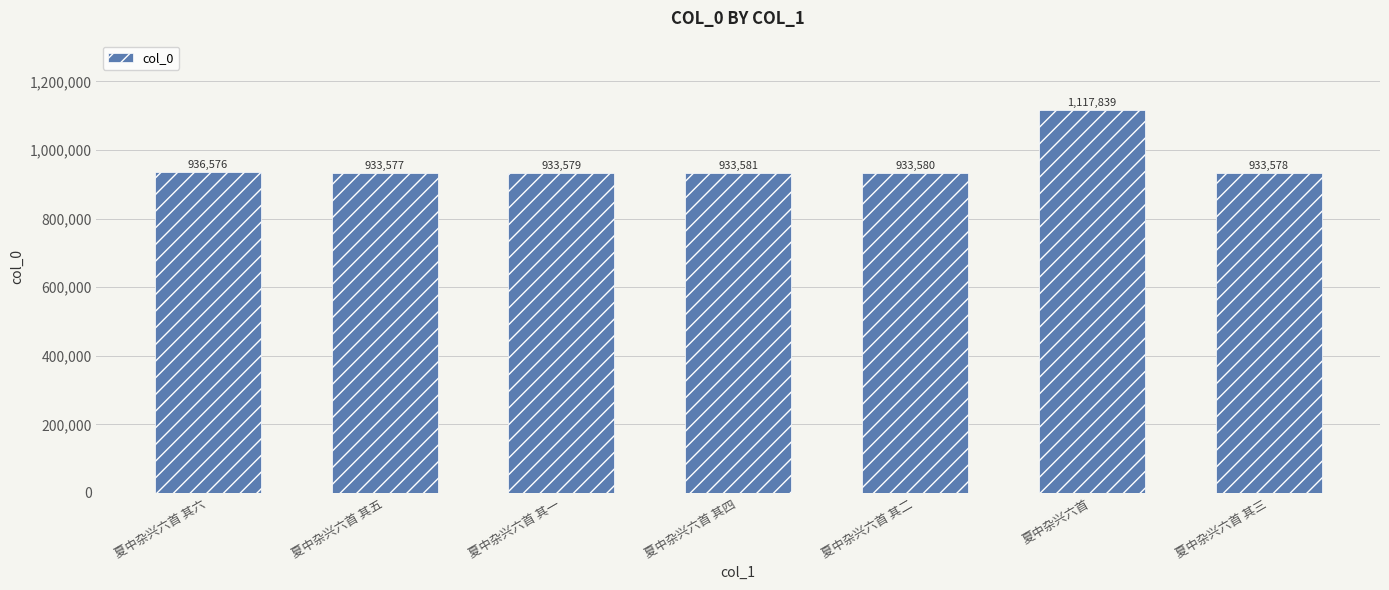

What is the label of the 6th bar from the left?

夏中杂兴六首